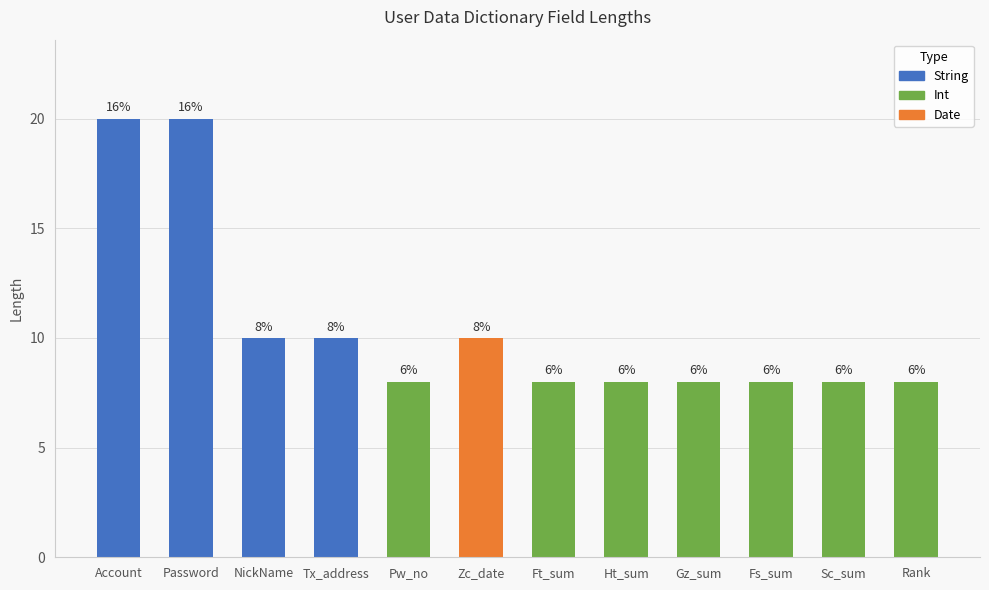

Where is the data nearest to the value 14?

NickName